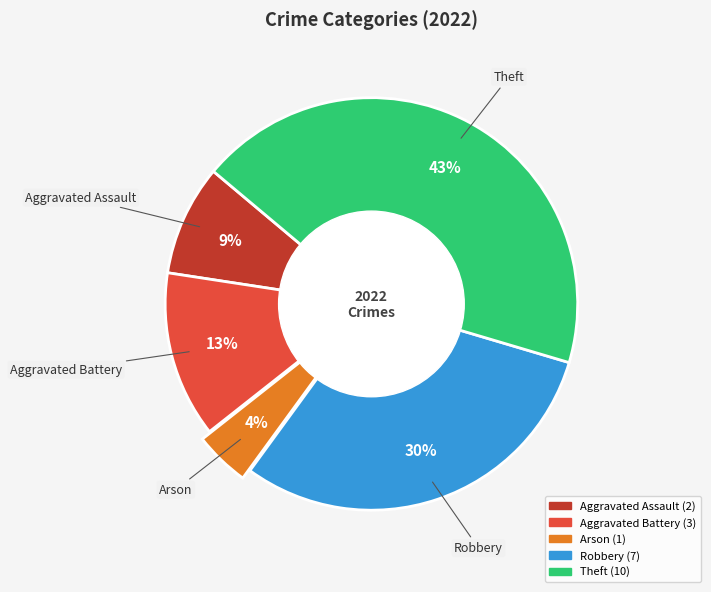

Which has a higher value, Robbery or Arson?

Robbery